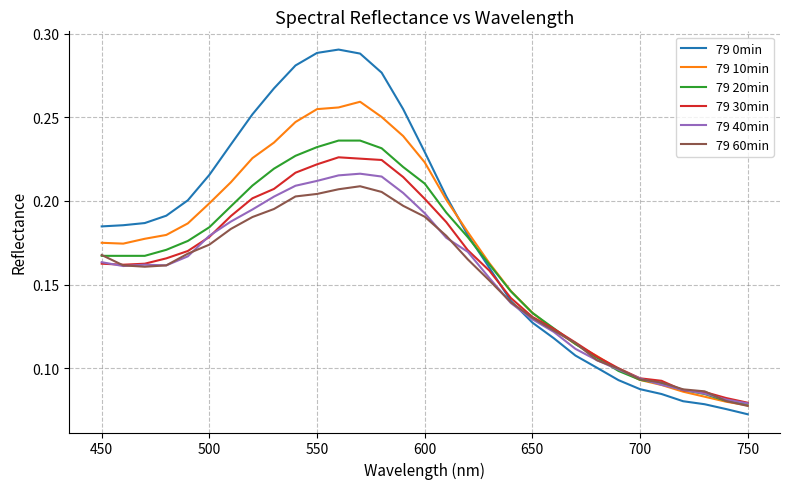

Which series has the widest spread of values?

79 0min